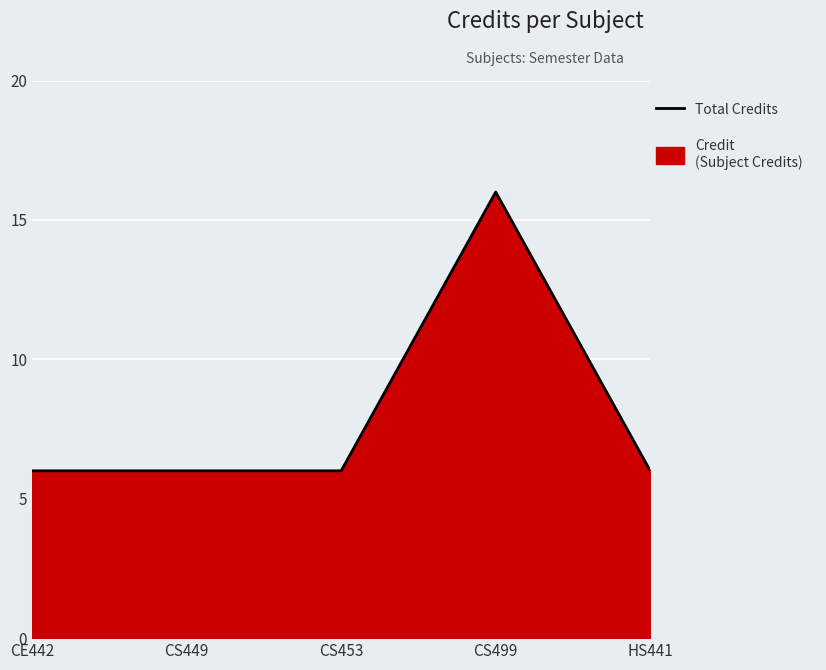

What is the difference between the maximum and second lowest values?

10